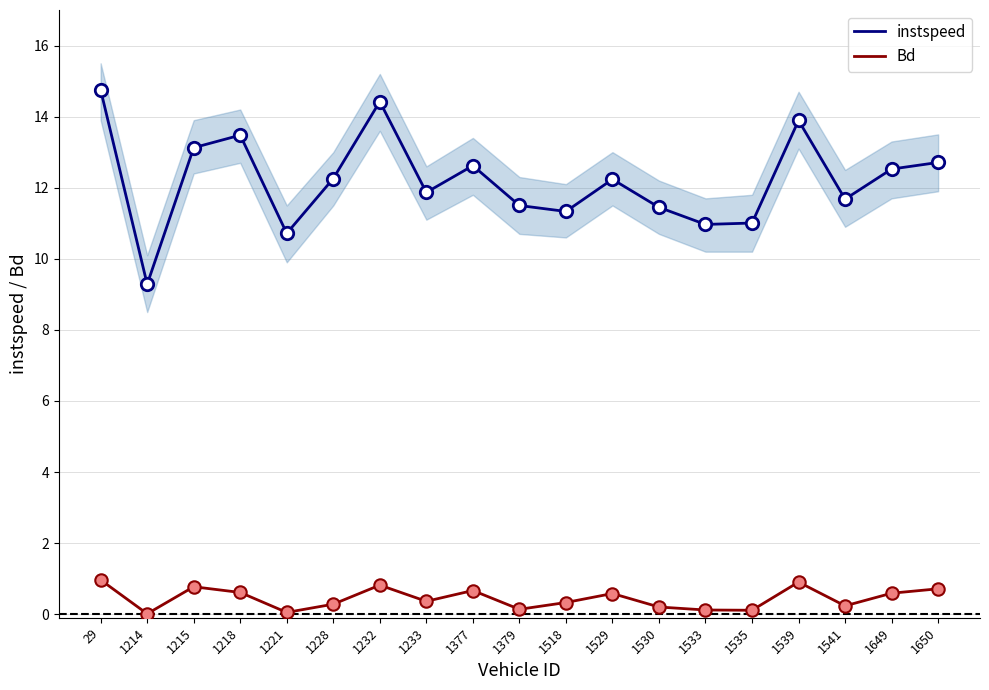

Which series has the largest Y range (max minus min)?

instspeed